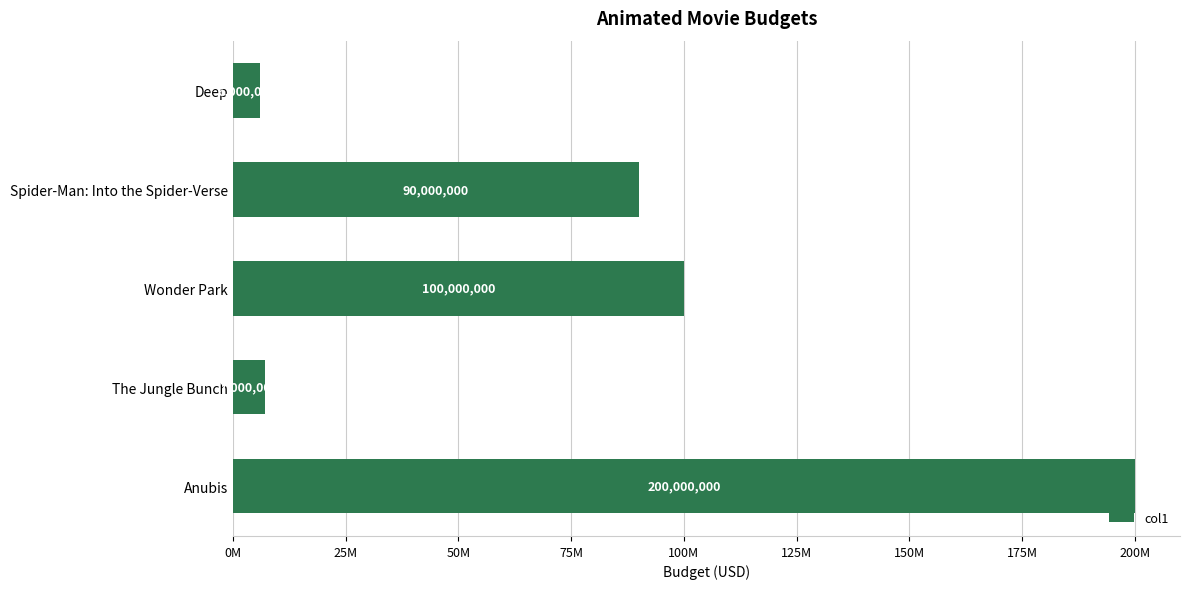

Are the bars horizontal?

Yes